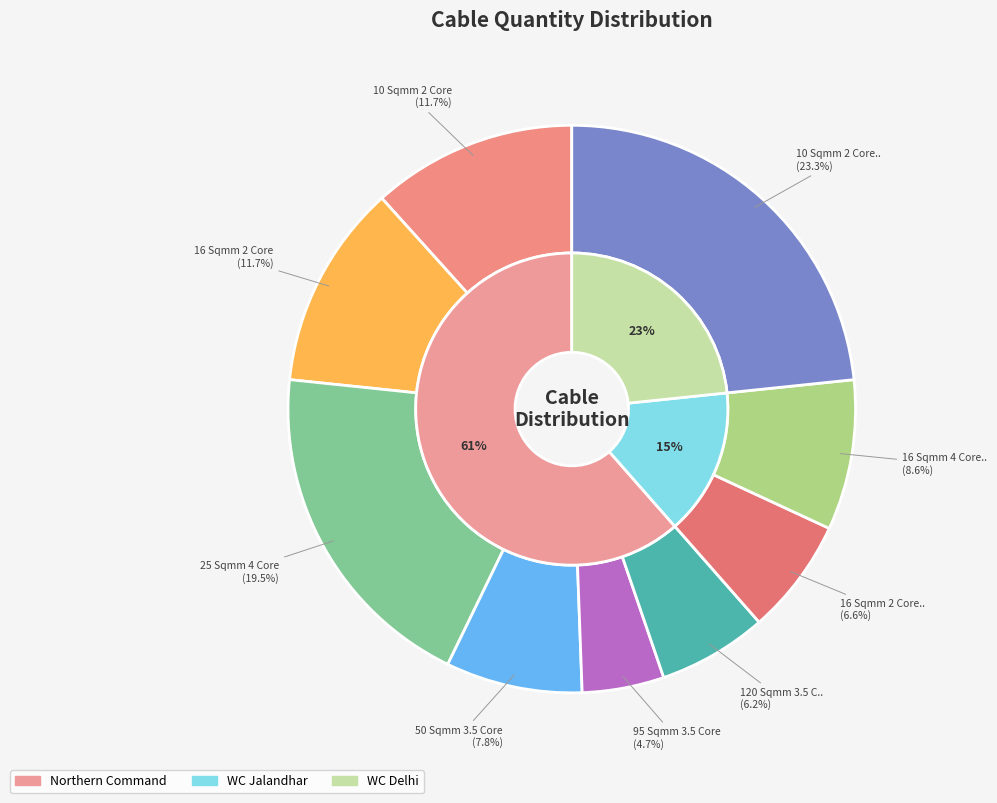

The 16 Sqmm 2 Core slice represents 19% of the pie. True or false?

False